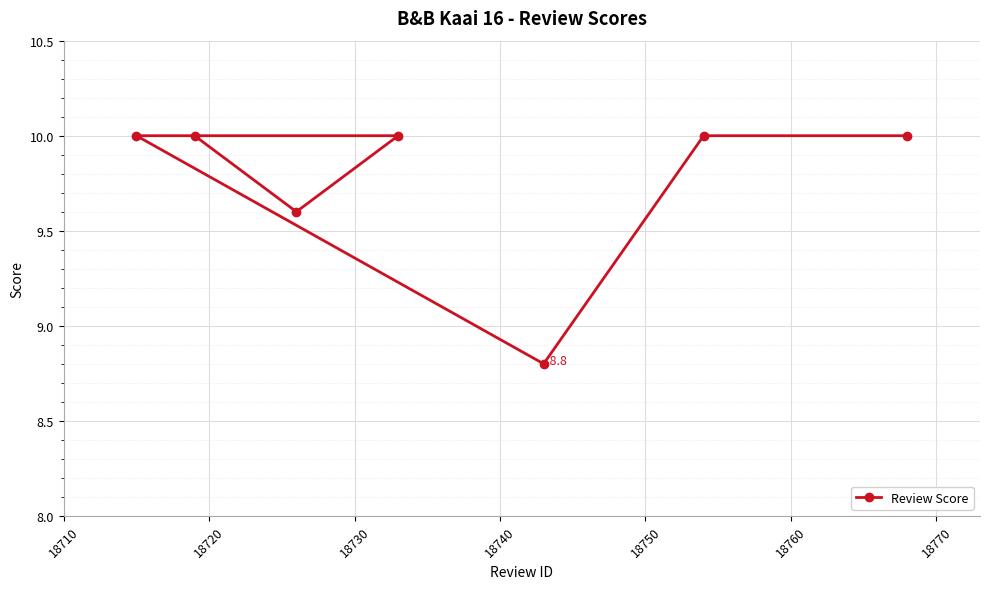

What is the value of the 3rd point from the left?

9.6